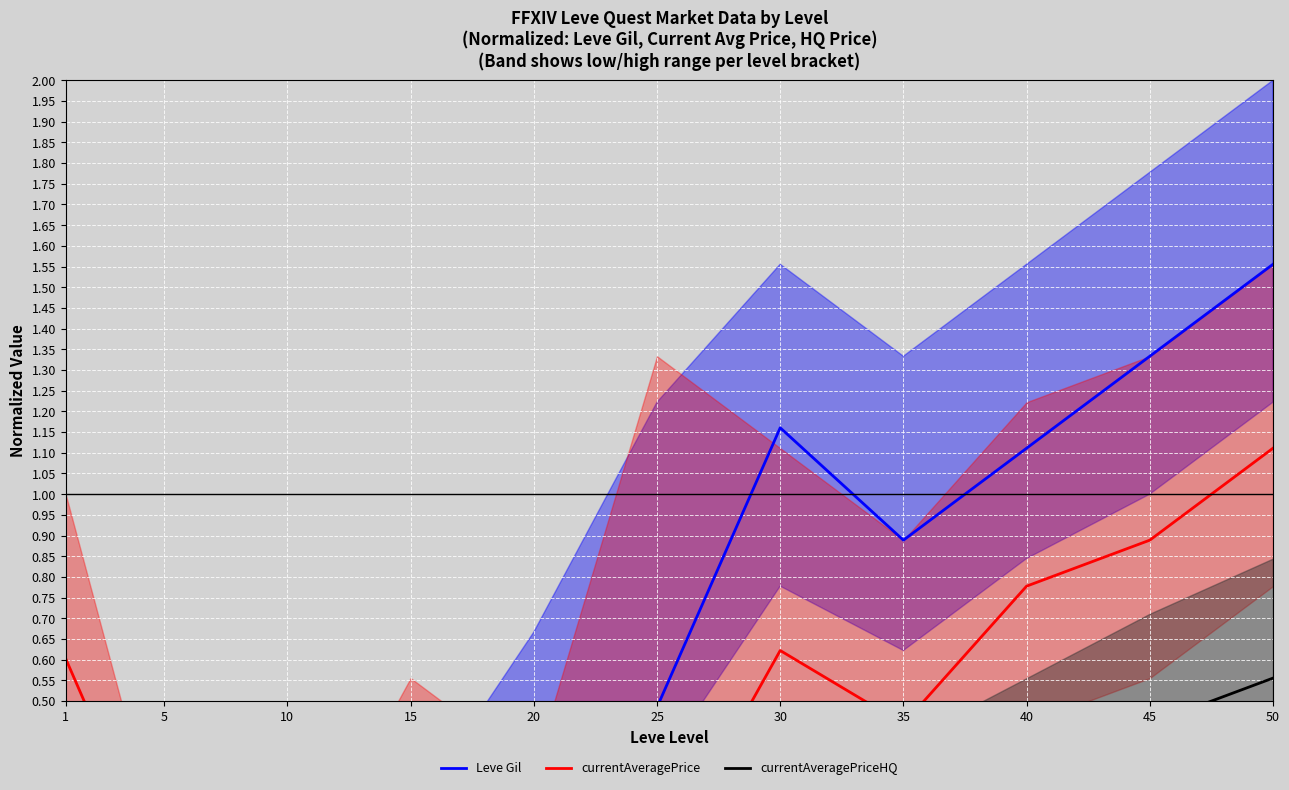

How many lines are shown in the chart?

3